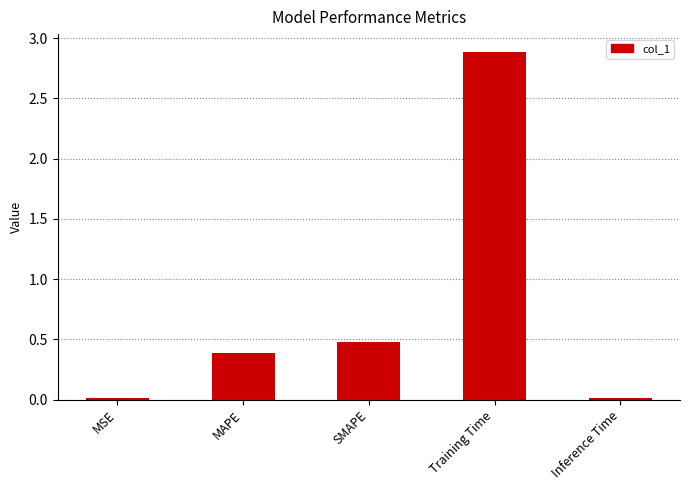

What is the label of the 2nd bar from the right?

Training Time